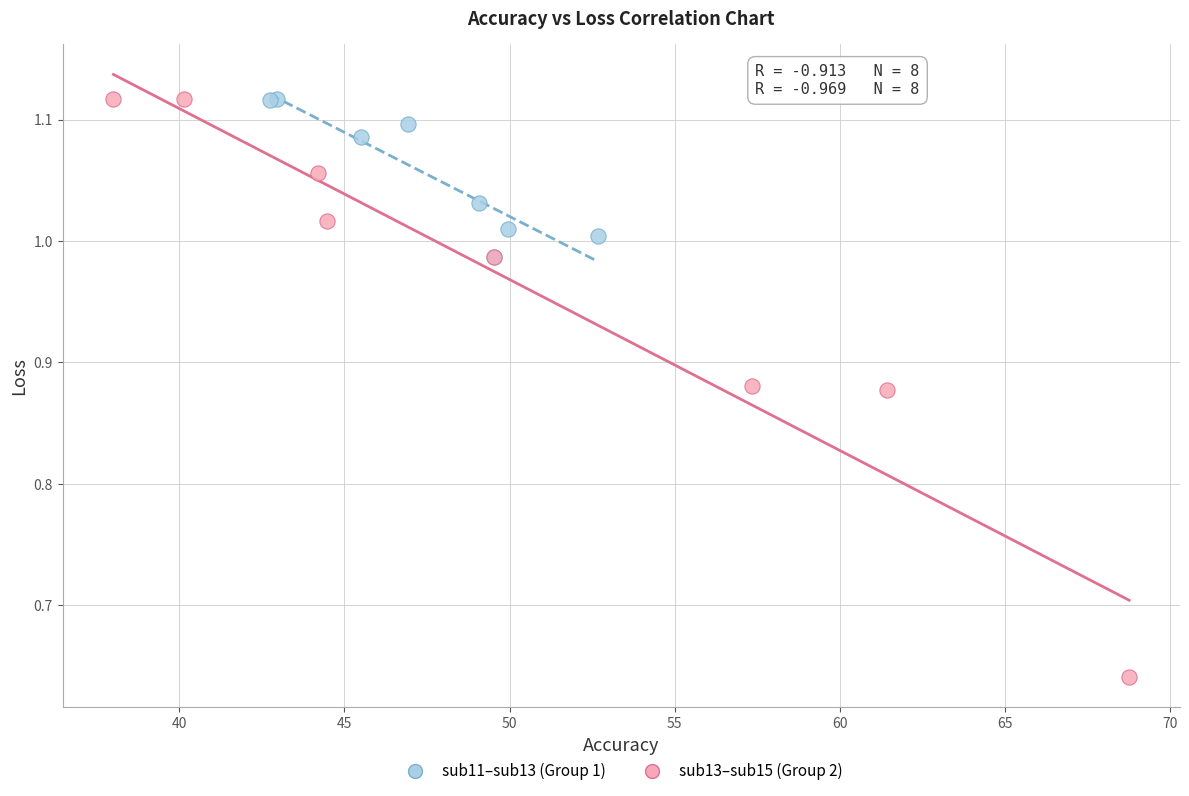

Which series reaches the minimum Y coordinate?

sub13–sub15 (Group 2)